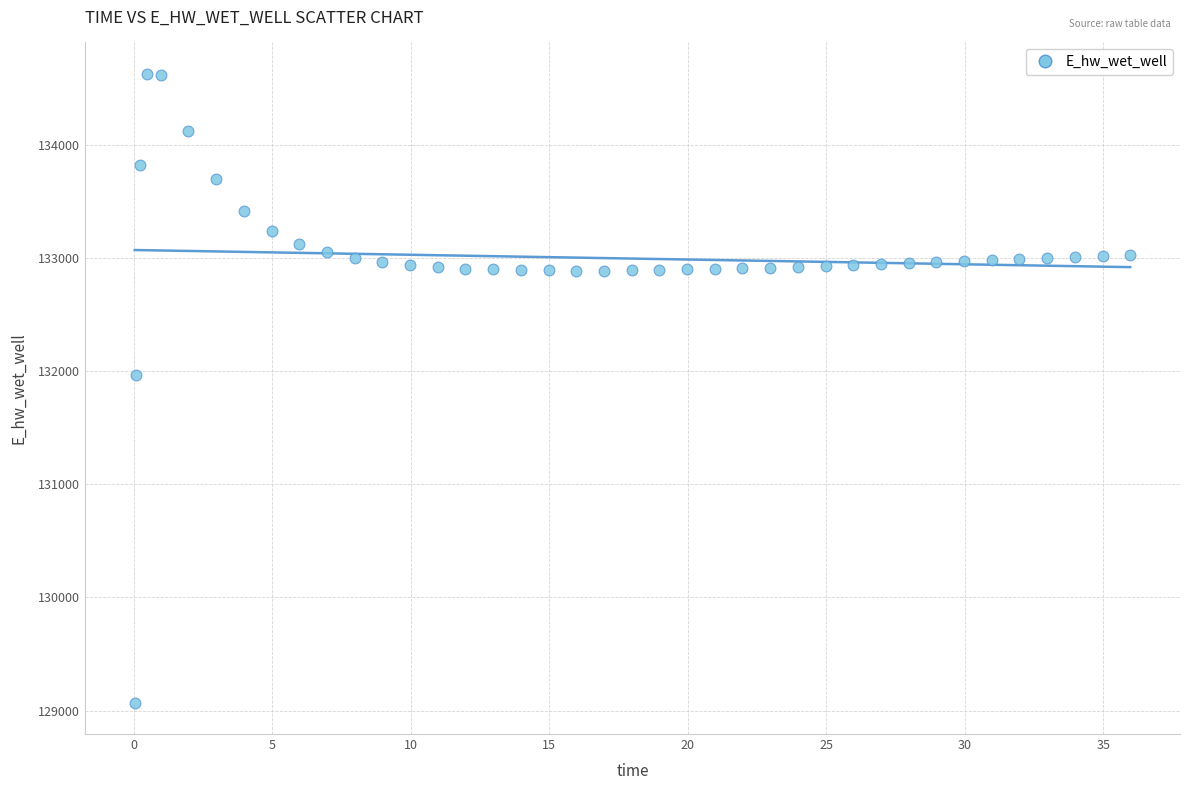

What is the range of X values (max minus min)?

35.9